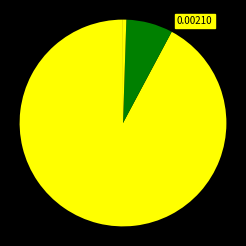

Which slice is the smallest?

MSE